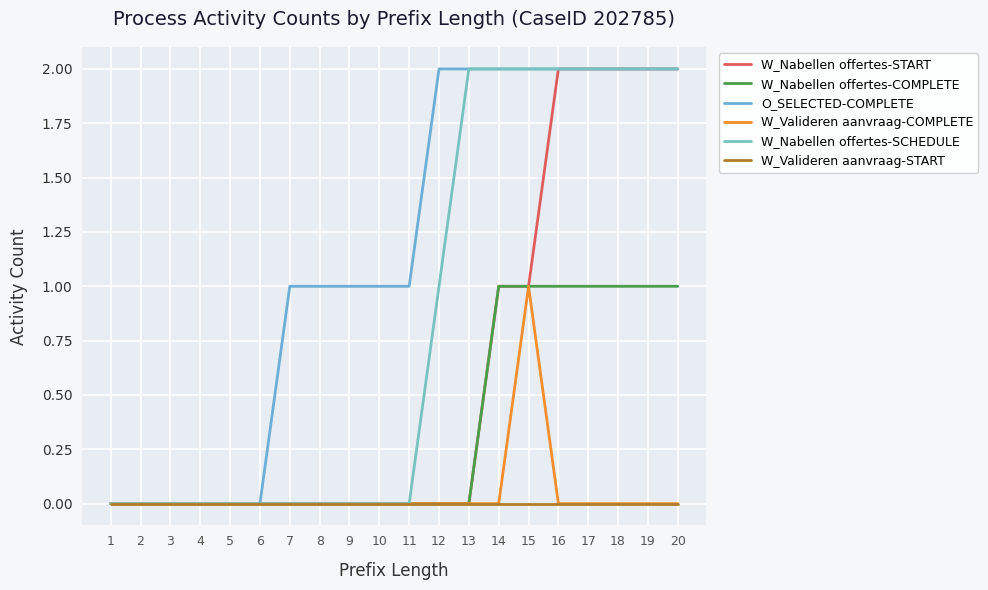

How many series are shown in this chart?

6